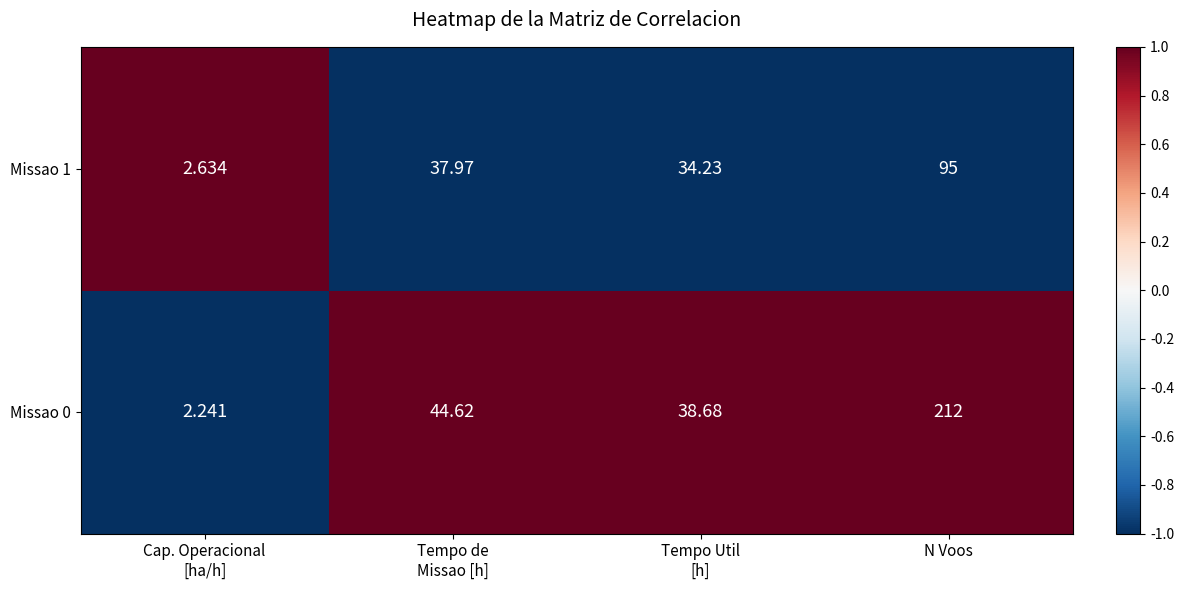

At which category is the sum across all series the highest?

N Voos